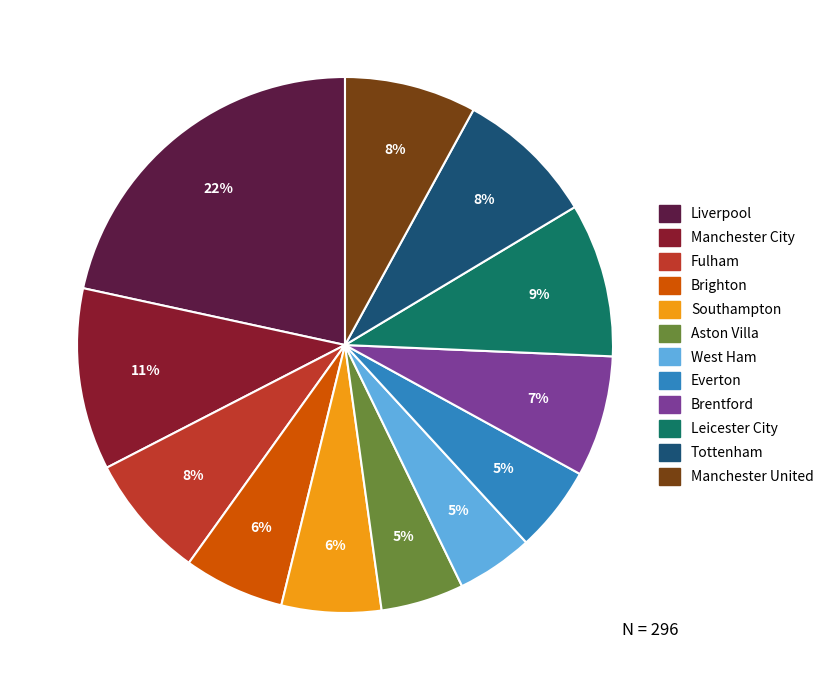

Is there a majority slice in this chart?

No